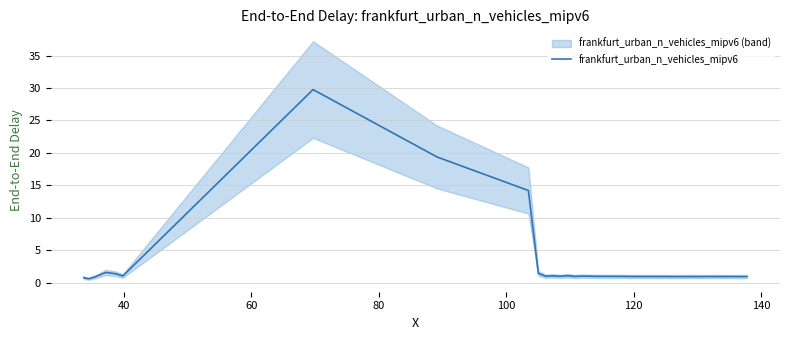

What is the difference between the maximum and minimum values?

29.1